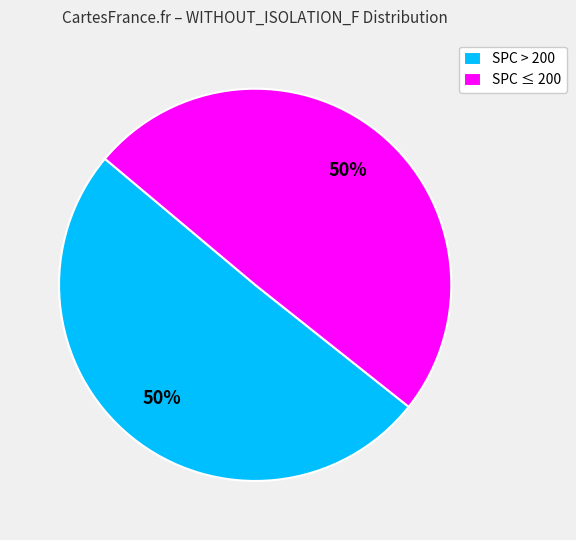

Is it true that SPC > 200 is 50% of the pie?

True